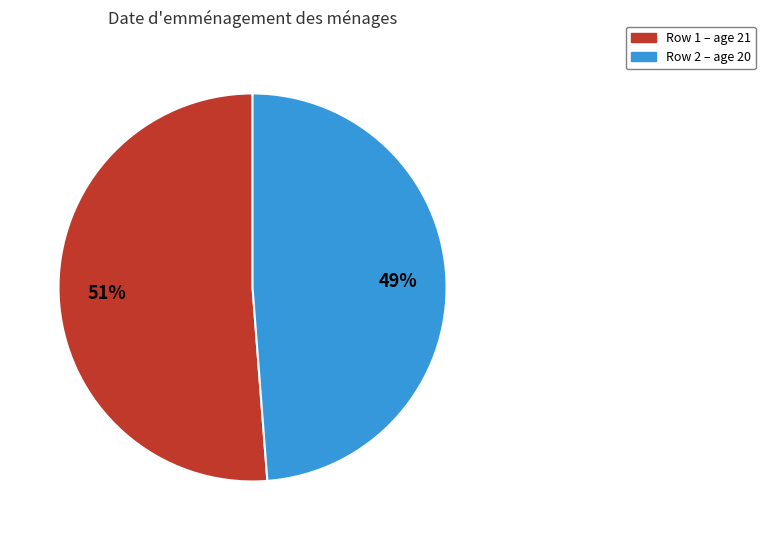

To the nearest percent, what percentage of the pie is Row 1 – age 21?

51%